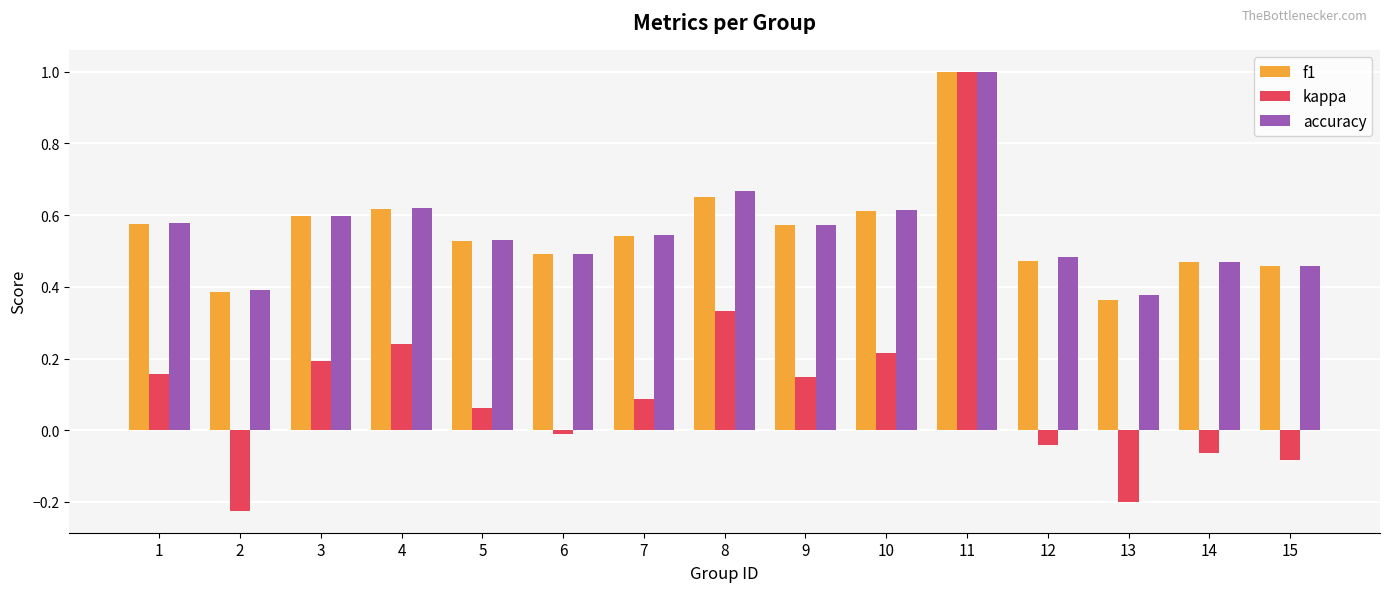

What is the sum of the accuracy values at 3 and 15?

1.1